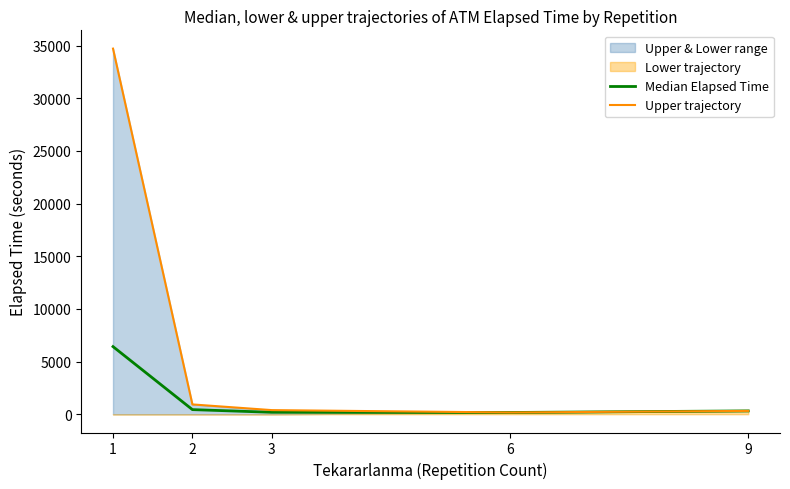

Which series has the largest total across all categories?

Upper trajectory